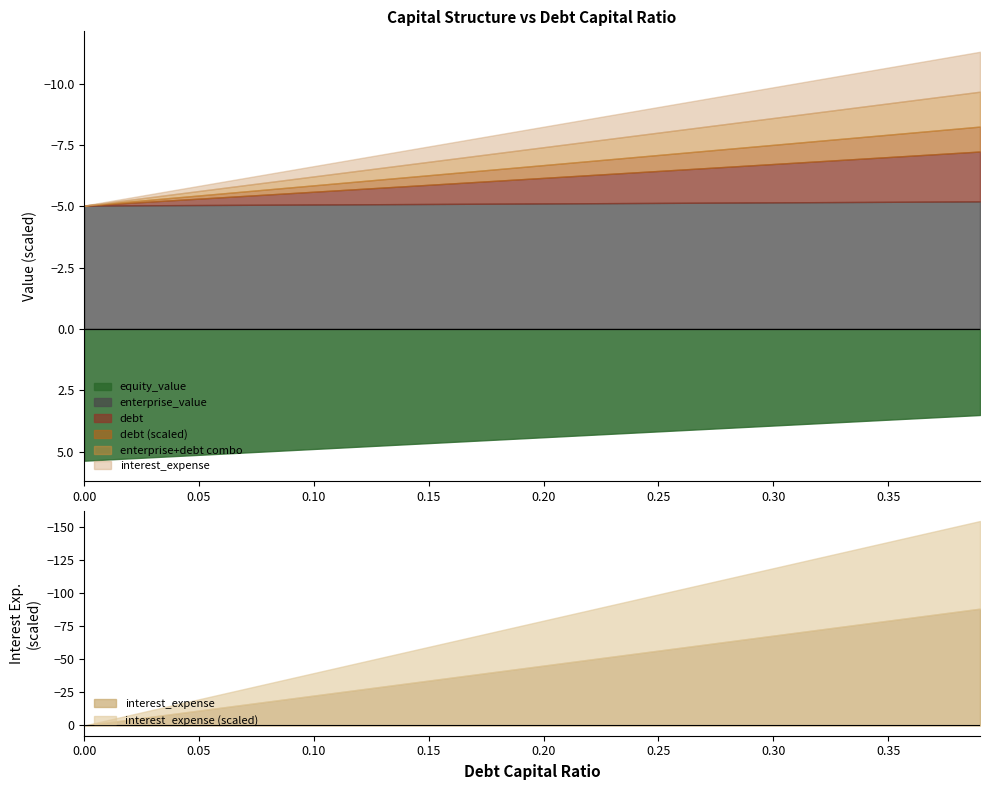

Reading left to right, extract all data points from this chart.

equity_value: 537.3	532.5	527.7	522.9	518.1	513.3	508.5	503.7	499.0	494.2	489.4	484.6	479.8	475.0	470.3	465.5	460.7	455.9	451.1	446.4	441.6	436.8	432.0	427.2	422.5	417.7	412.9	408.1	403.4	398.6	393.8	389.1	384.3	379.5	374.8	370.0	365.2	360.5	355.7	350.9
enterprise_value: 503.0	503.4	503.8	504.2	504.7	505.1	505.5	505.9	506.4	506.8	507.2	507.6	508.1	508.5	508.9	509.4	509.8	510.2	510.7	511.1	511.5	512.0	512.4	512.8	513.3	513.7	514.2	514.6	515.0	515.5	515.9	516.4	516.8	517.3	517.7	518.1	518.6	519.0	519.5	519.9
debt: 0.0	5.2	10.4	15.6	20.9	26.1	31.3	36.5	41.7	46.9	52.1	57.3	62.6	67.8	73.0	78.2	83.4	88.6	93.8	99.0	104.3	109.5	114.7	119.9	125.1	130.3	135.5	140.8	146.0	151.2	156.4	161.6	166.8	172.0	177.2	182.5	187.7	192.9	198.1	203.3
interest_expense: 0.0	0.1	0.2	0.3	0.5	0.6	0.7	0.8	0.9	1.0	1.1	1.2	1.4	1.5	1.6	1.7	1.8	1.9	2.0	2.2	2.3	2.4	2.5	2.6	2.7	2.8	2.9	3.1	3.2	3.3	3.4	3.5	3.6	3.7	3.9	4.0	4.1	4.2	4.3	4.4